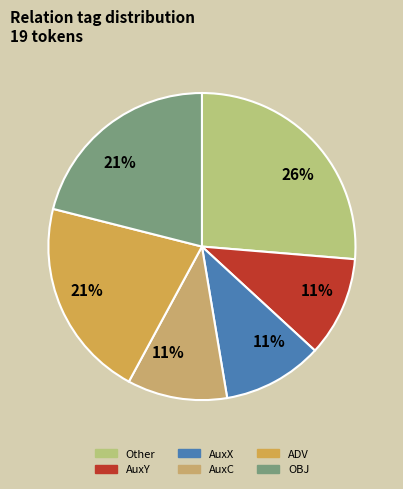

How many segments does this pie chart have?

6